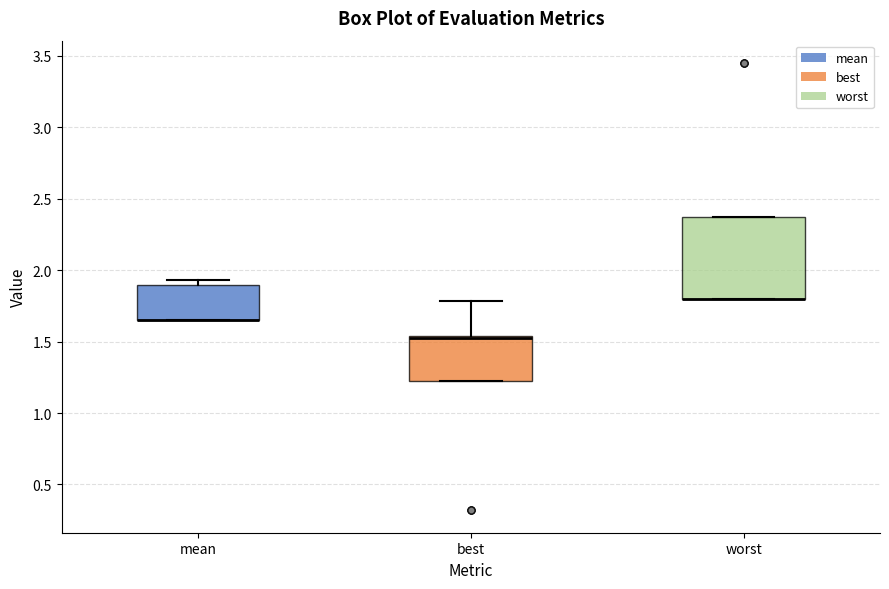

Comparing the boxes themselves (not the whiskers), which one is the tallest?

worst